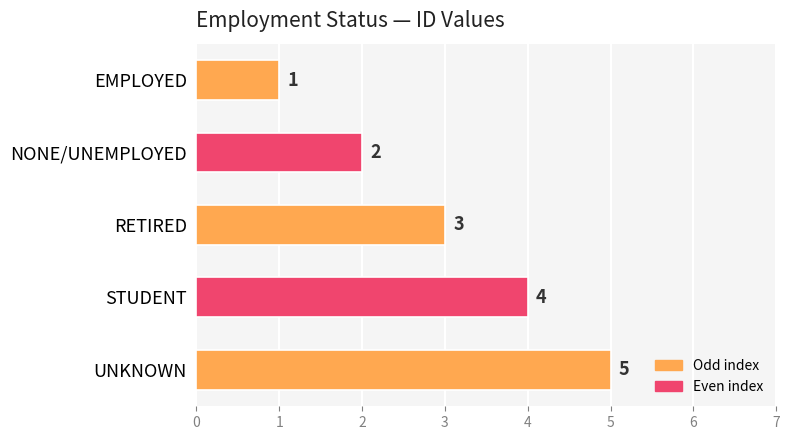

What position from the top is EMPLOYED?

1